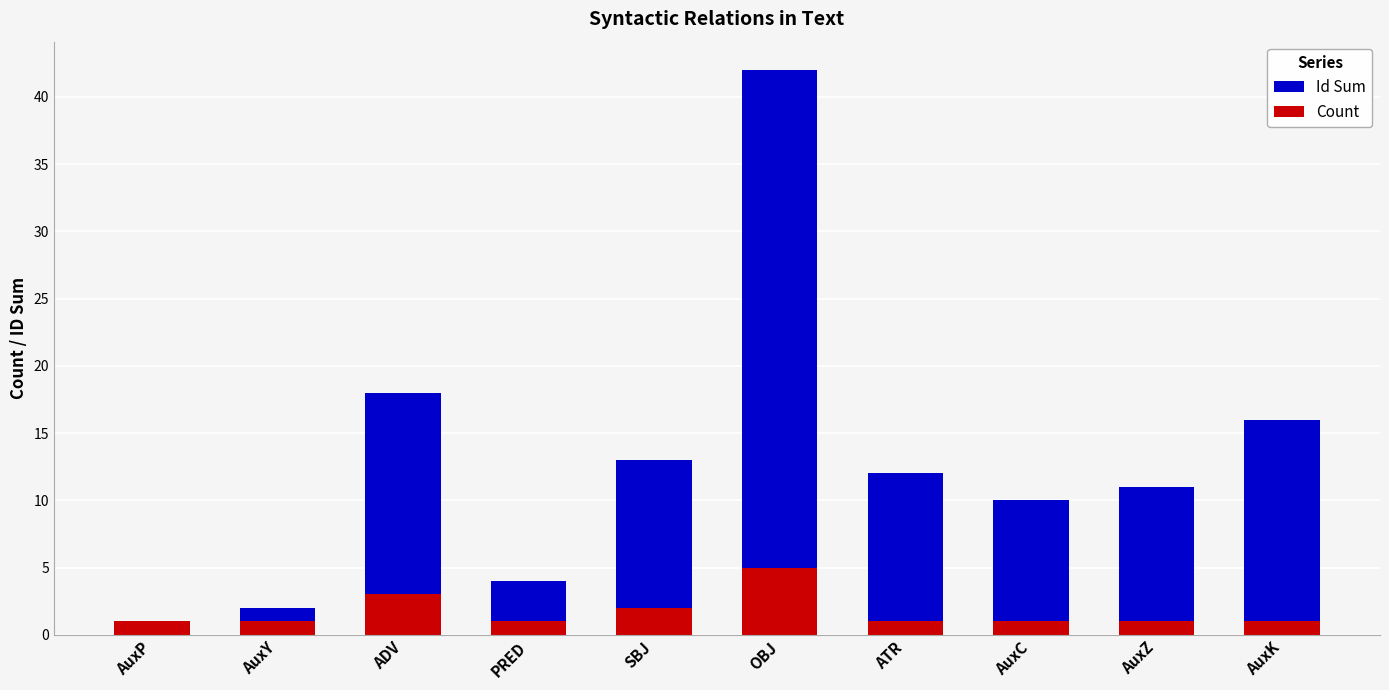

Count the number of categories in the chart.

10